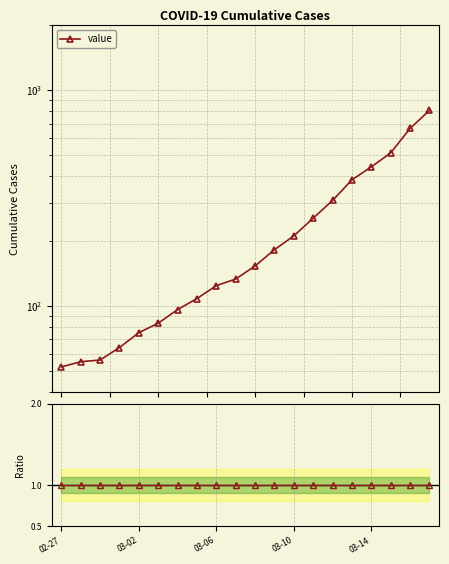

True or false: Ratio to first value has a value of 0 at 02-27.

False